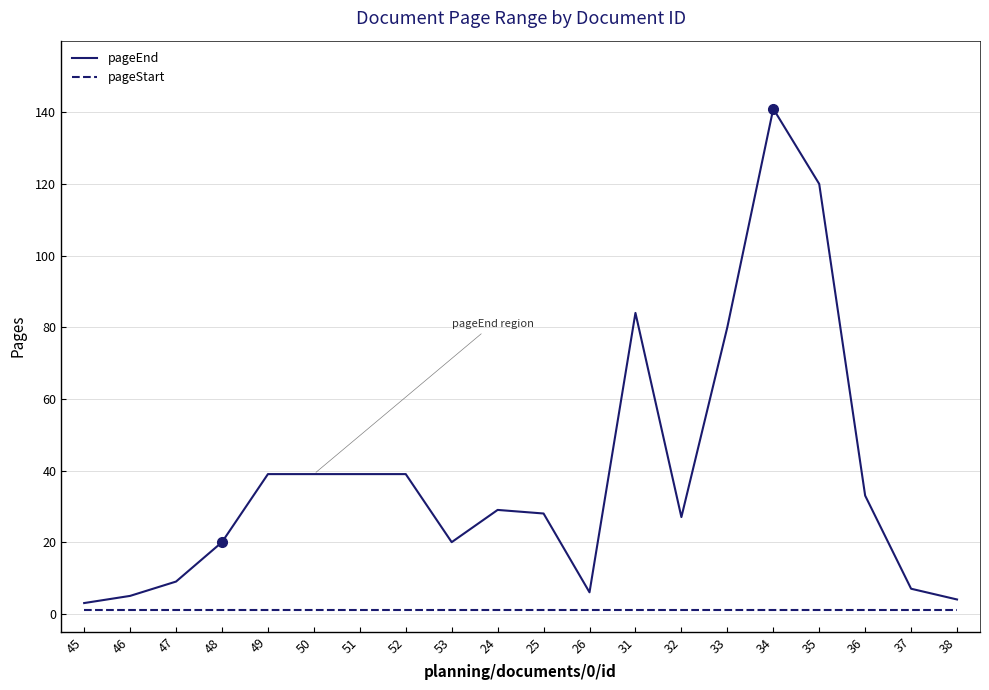

True or false: pageEnd has a value of 39 at 51.

True